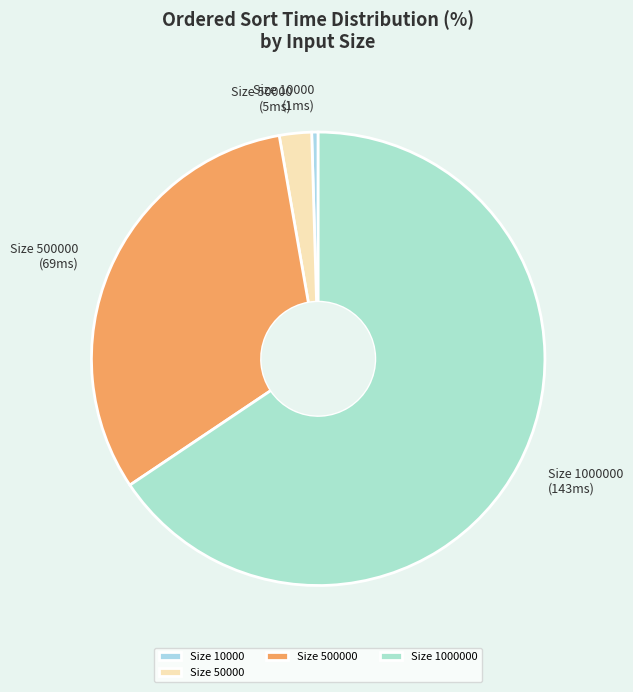

Combined, do Size 1000000 and Size 500000 account for over 50%?

Yes